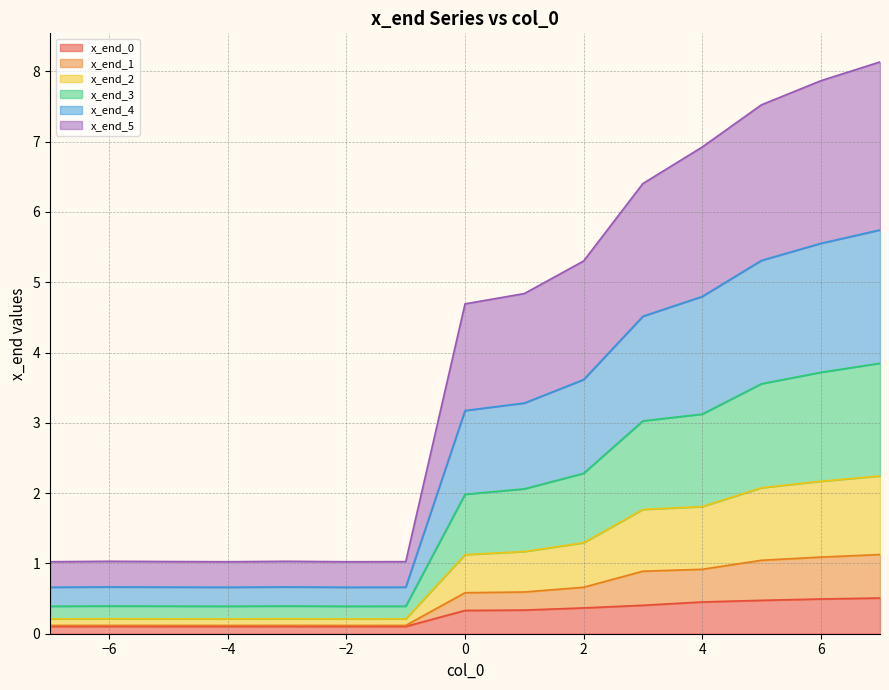

What is the maximum value for x_end_0?

0.5